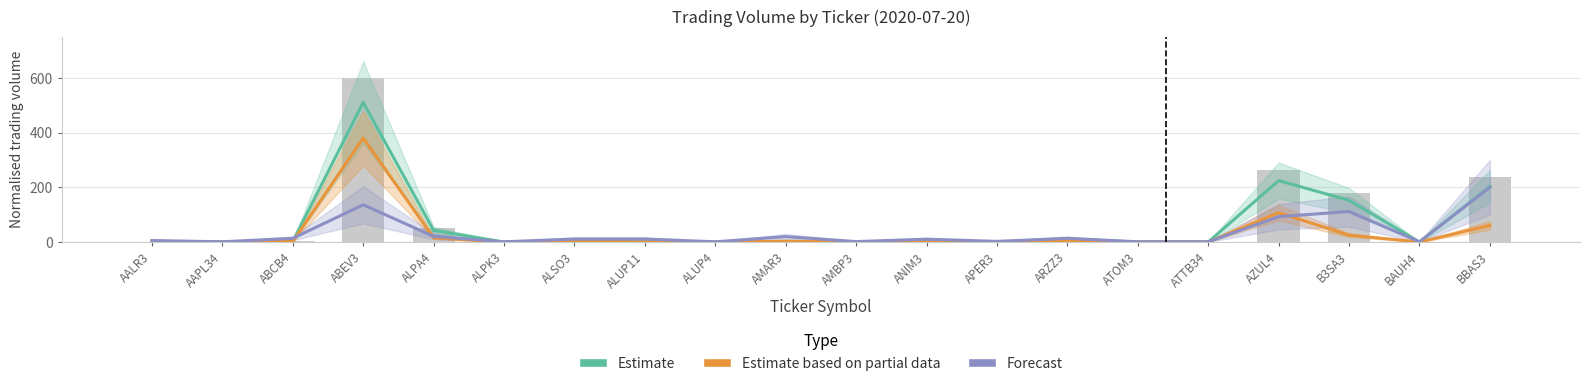

Which category has the highest value in the Estimate based on partial data series?

ABEV3